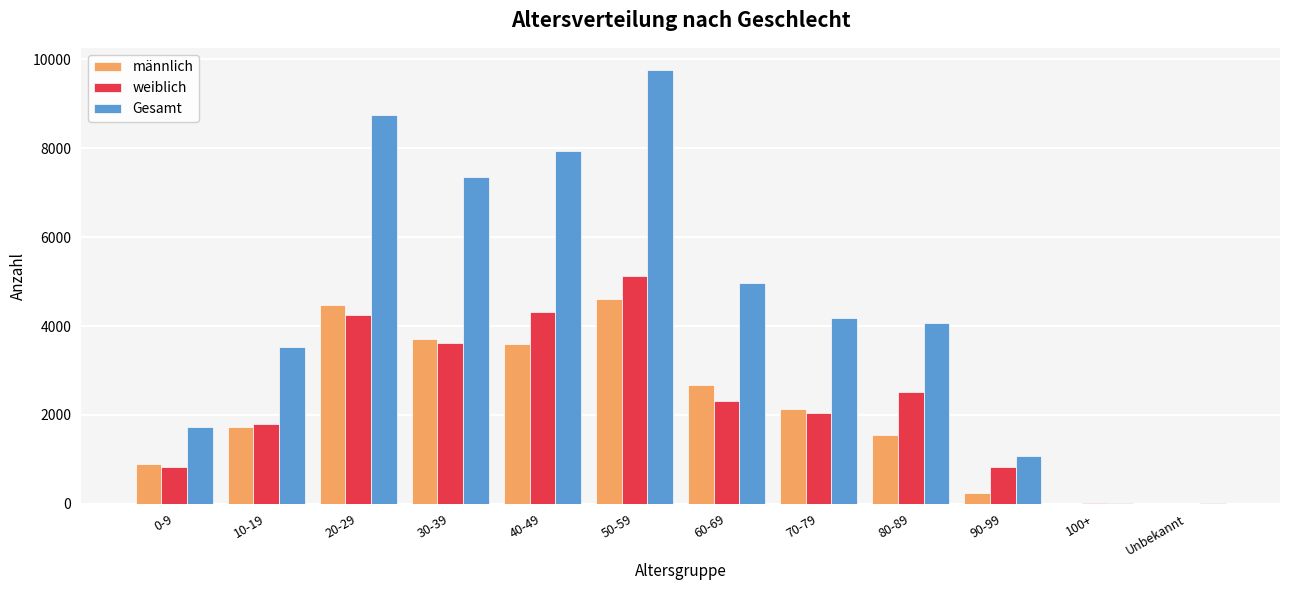

Is the value of Gesamt at 100+ greater than the value of weiblich at 10-19?

No